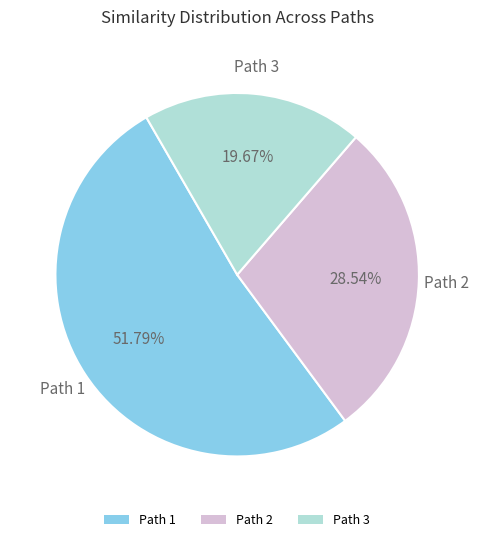

To the nearest percent, what portion does Path 3 represent?

20%